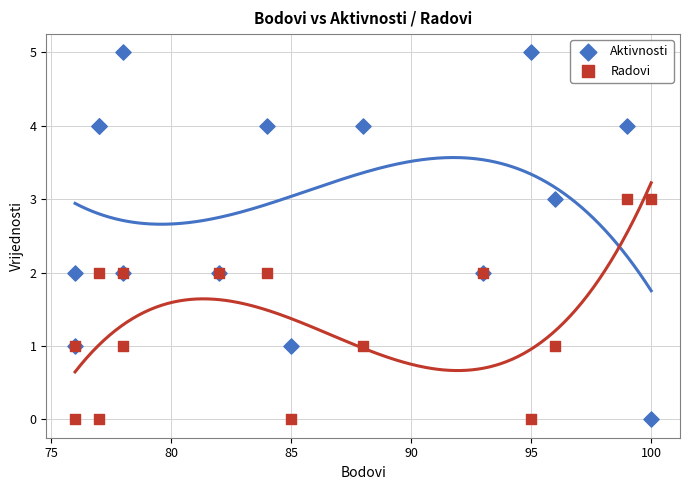

What are all the series names shown in the legend?

Aktivnosti, Radovi